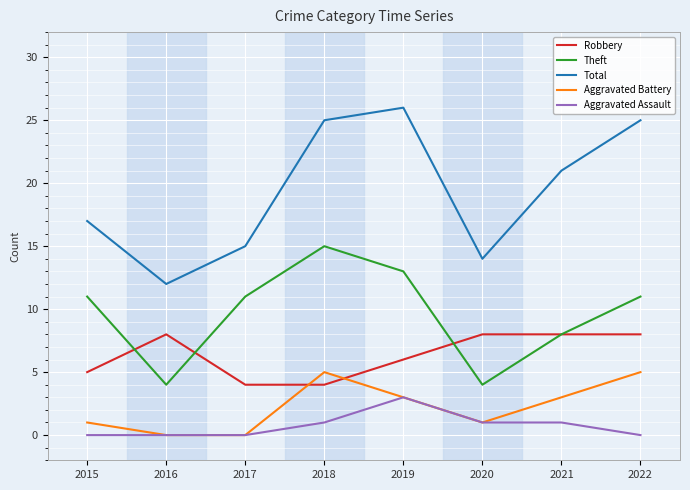

True or false: Theft and Aggravated Battery cross at least once.

False